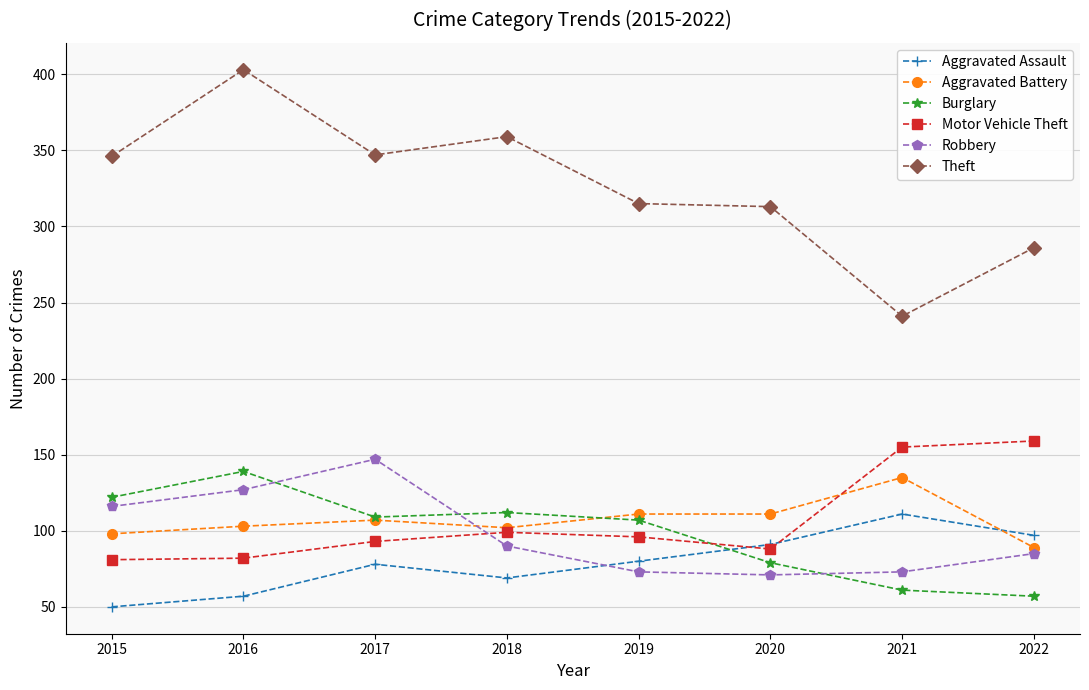

How many distinct data groups are displayed?

6